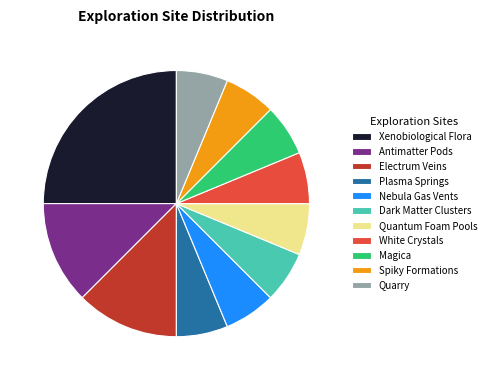

Is the sum of Nebula Gas Vents and Antimatter Pods greater than half?

No